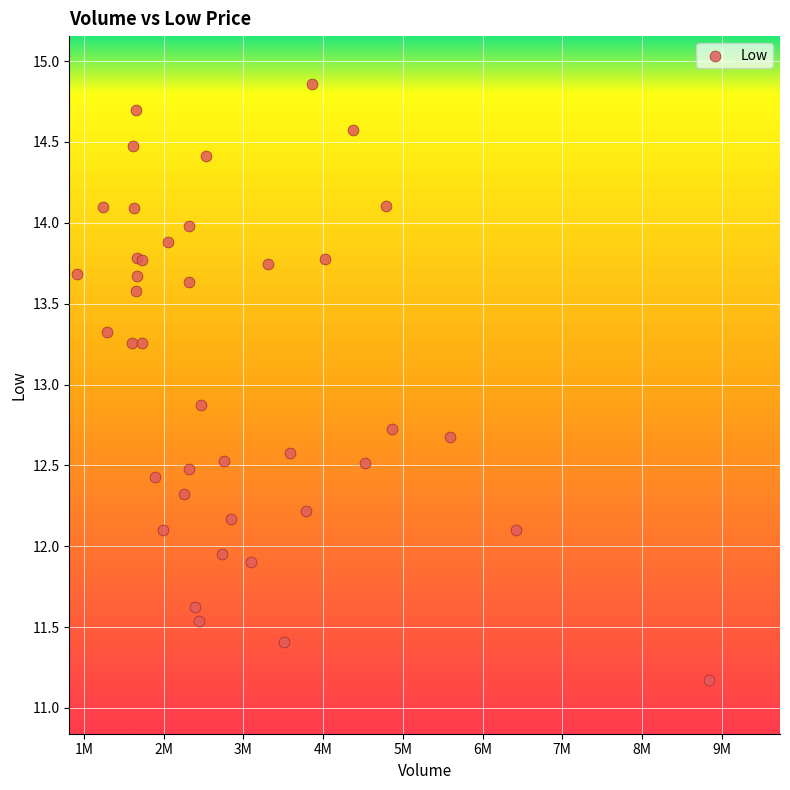

What Y value in the scatter plot is closest to 13?

12.9